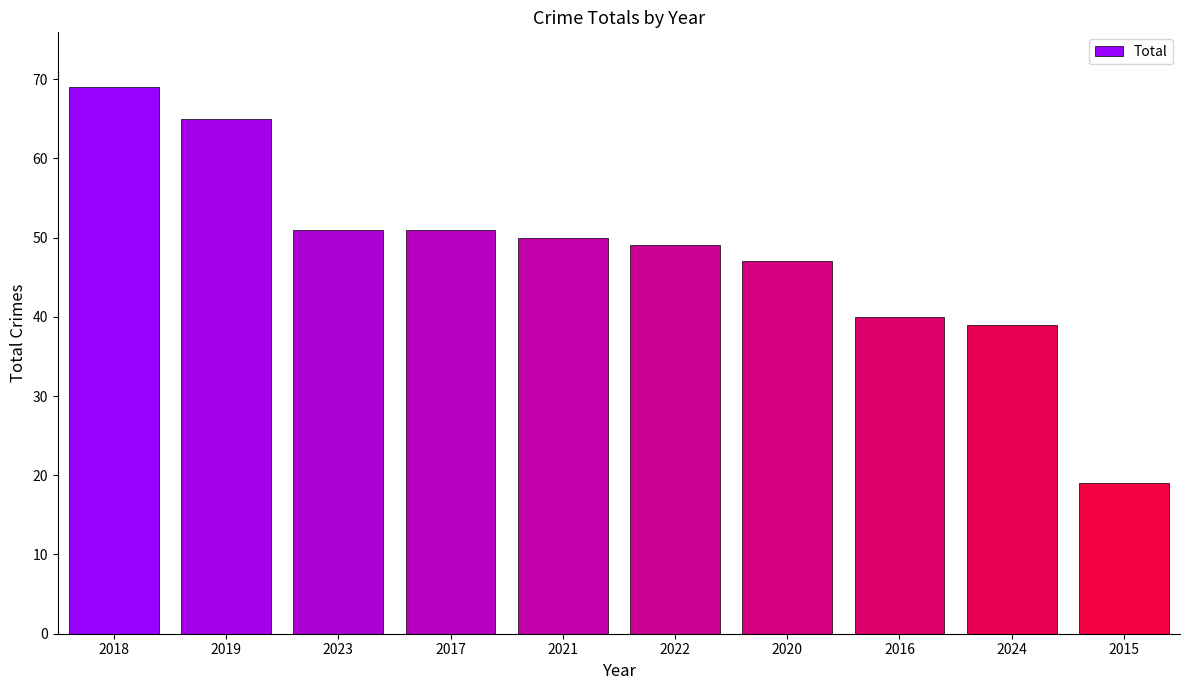

Does the chart contain any negative values?

No